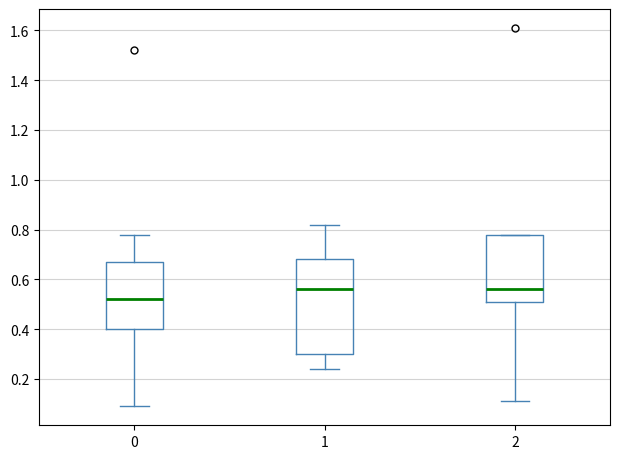

Comparing the boxes themselves (not the whiskers), which one is the tallest?

1